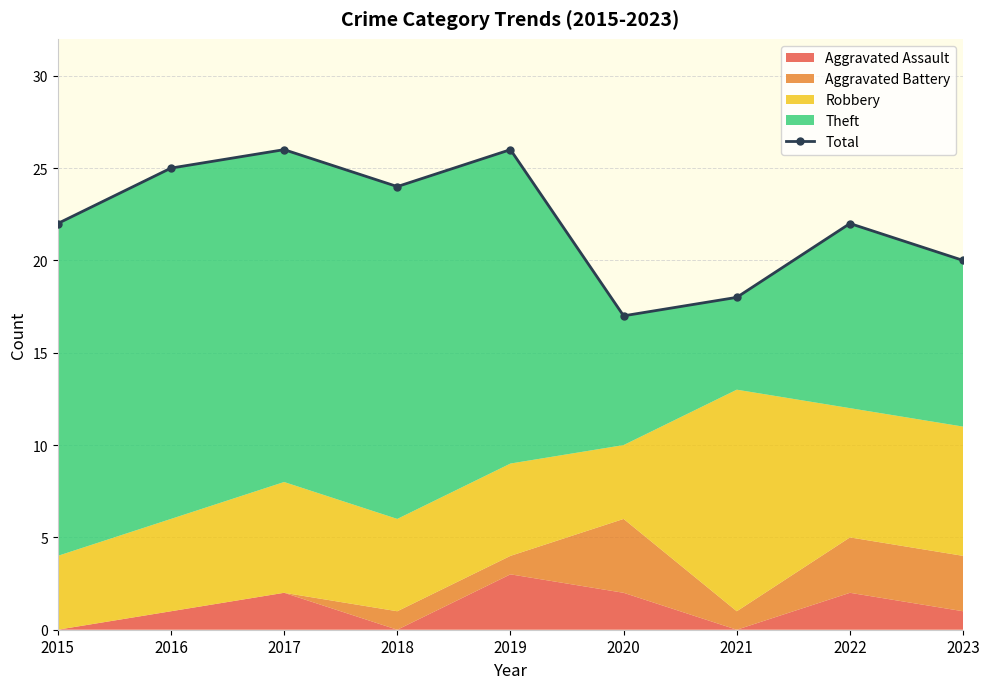

What is the approximate value at 2015?

22